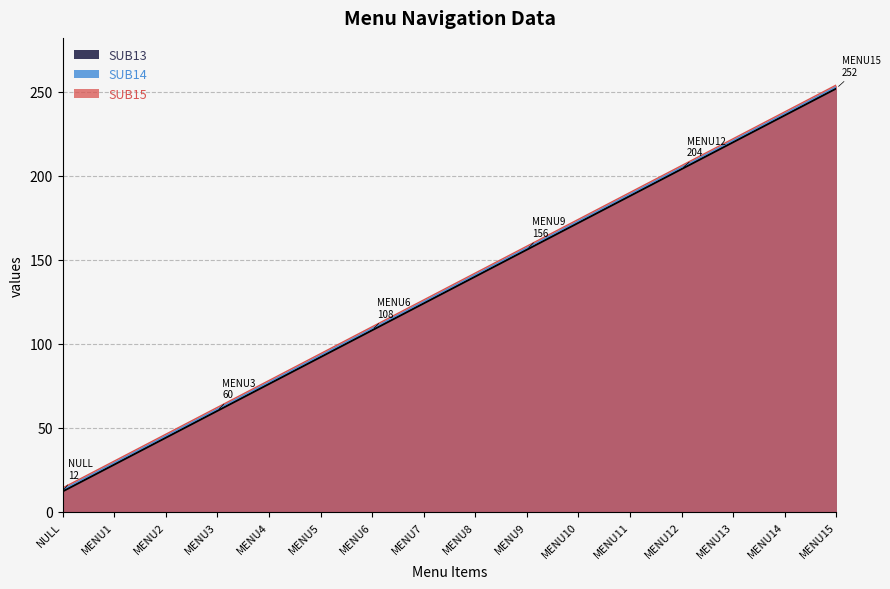

List the series in order of their overall mean, lowest first.

SUB13, SUB14, SUB15